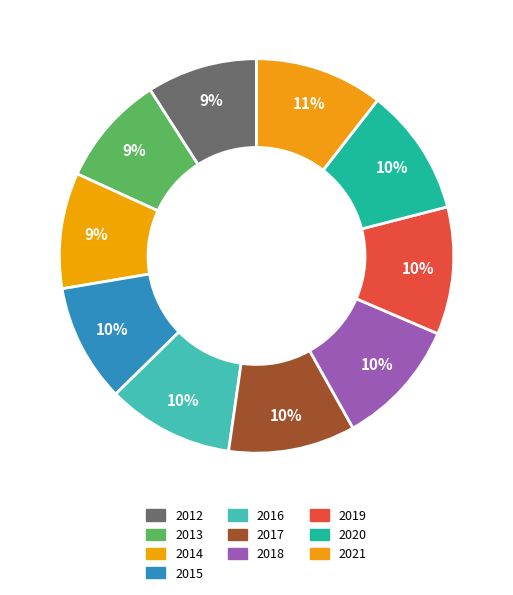

How many slices are in this pie chart?

10